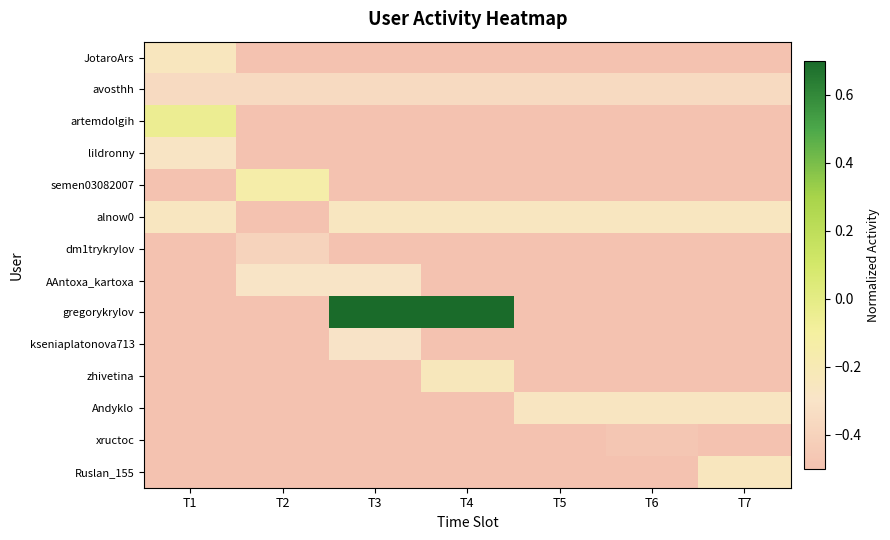

What is the maximum value shown in the chart?

0.7